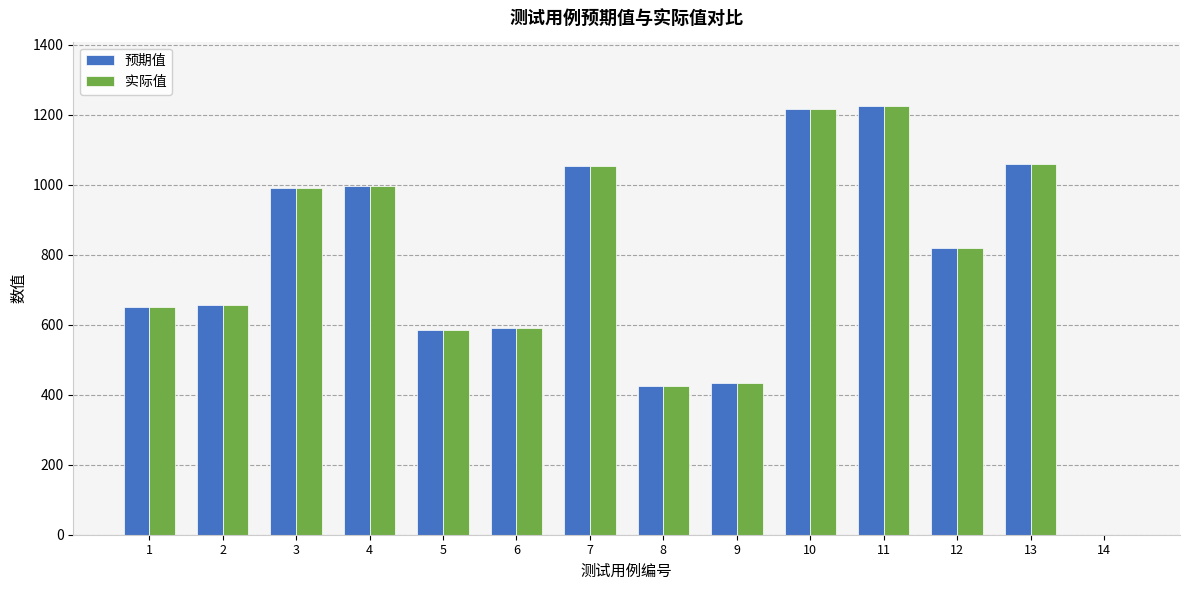

The value of 实际值 at 7 is 1054. True or false?

True